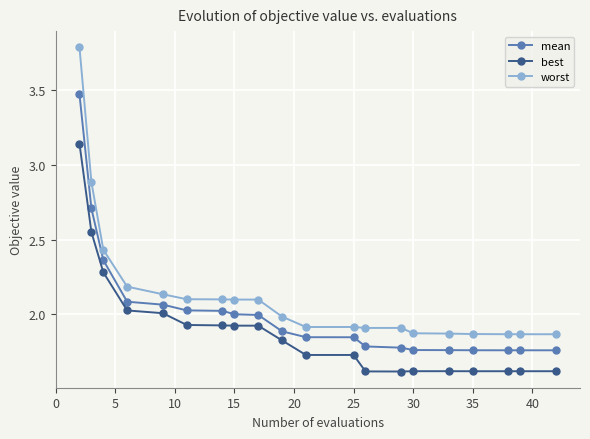

What is the difference between the second highest and second lowest values in the best series?

0.9